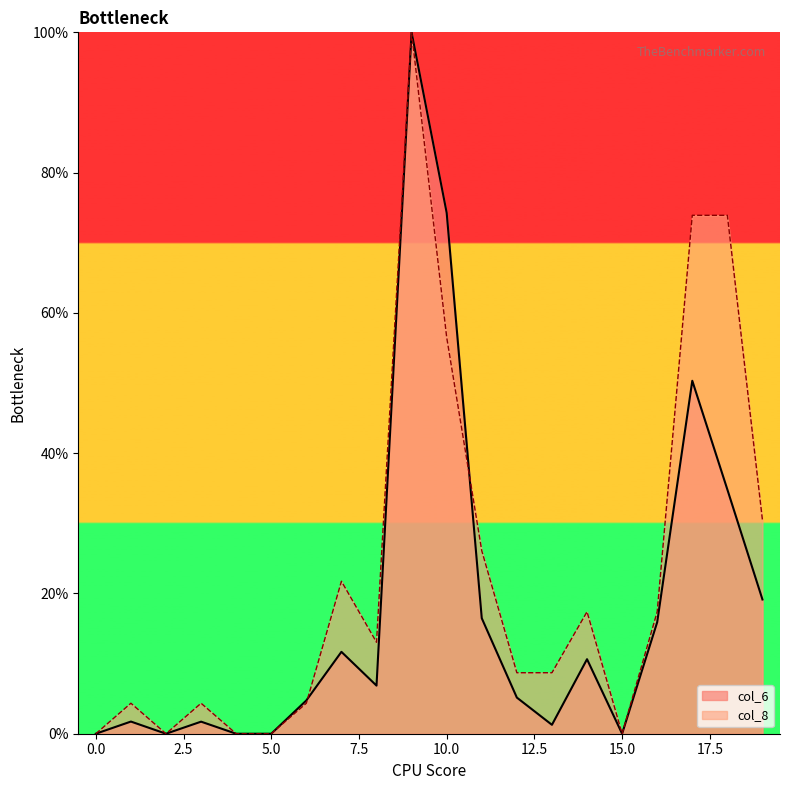

What is the highest value of the col_6 series?

100.0